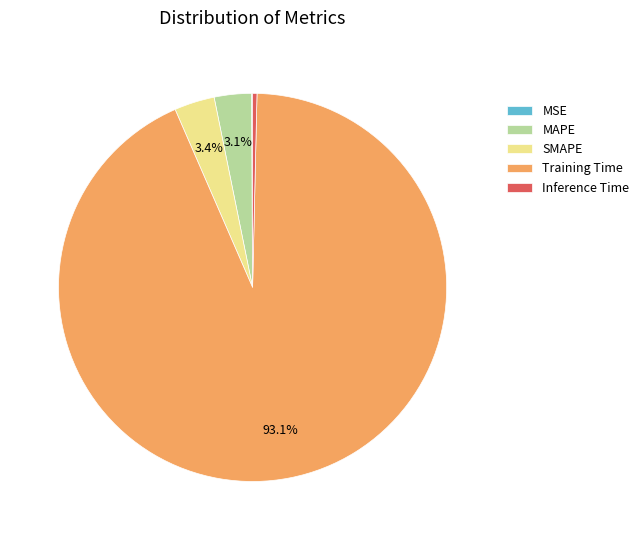

What is the majority slice?

Training Time